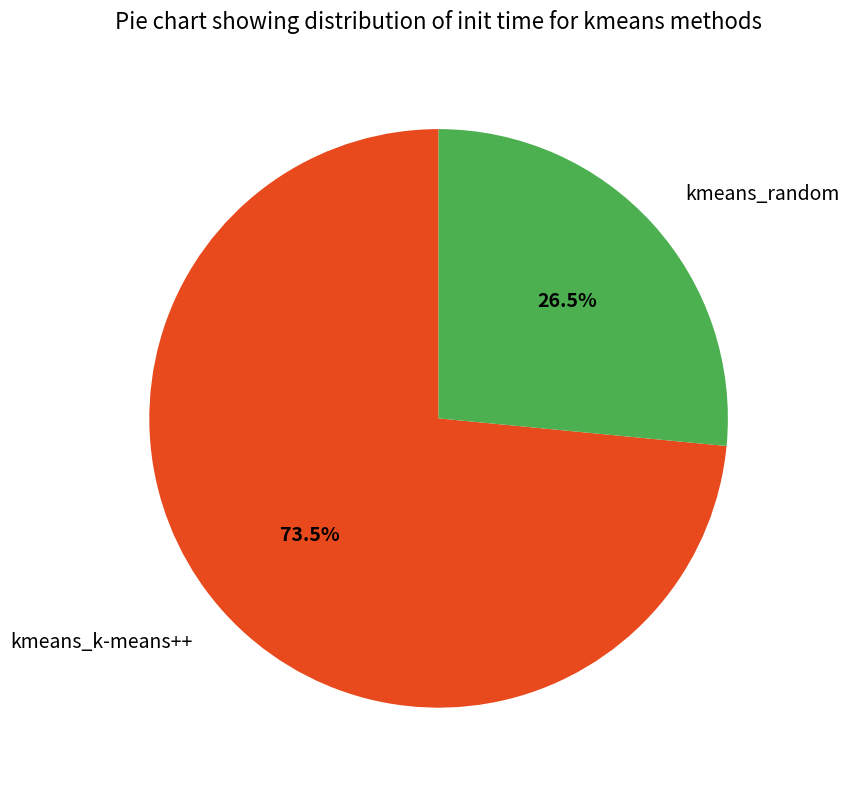

Rank the categories by value from highest to lowest.

kmeans_k-means++, kmeans_random